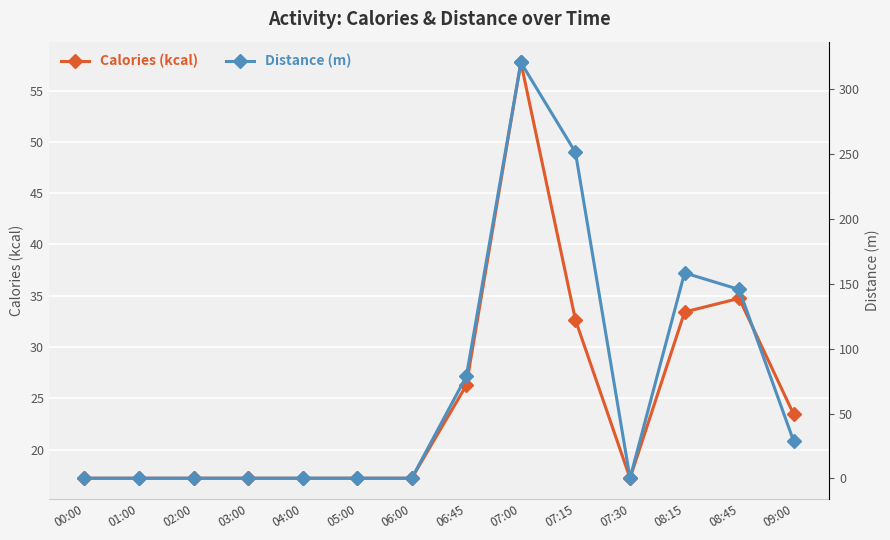

After their last crossing, which series has the higher values: Calories (kcal) or Distance (m)?

Distance (m)